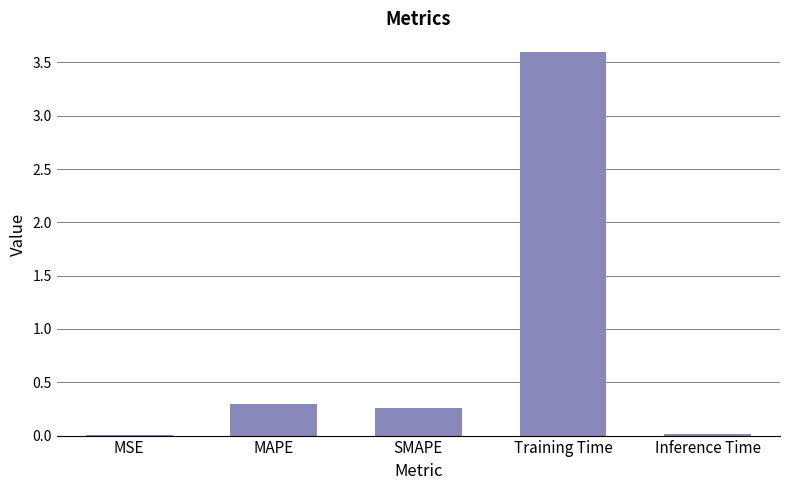

What is the sum of all values?

4.2